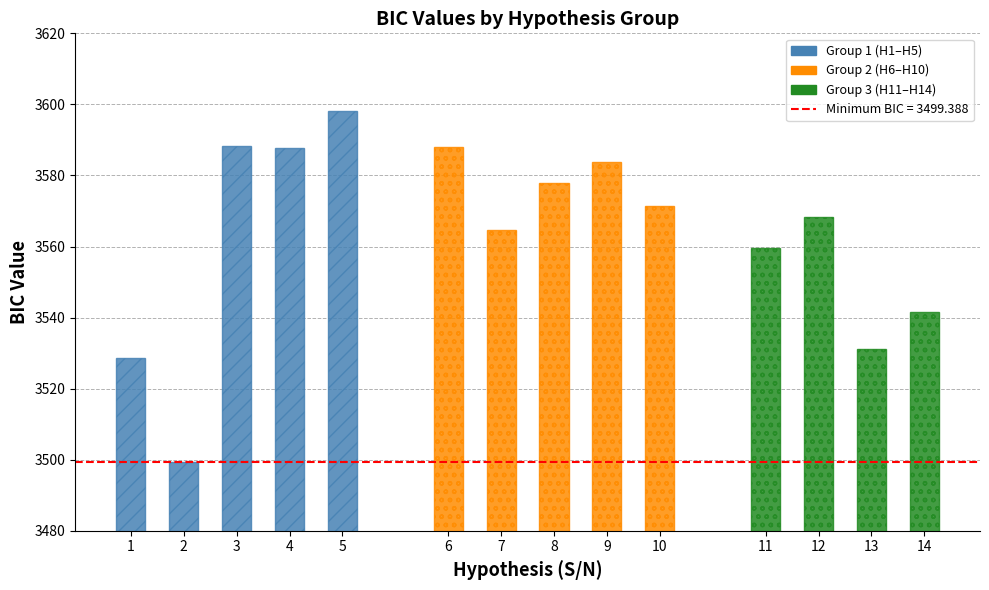

Which category has the highest value across all series?

5